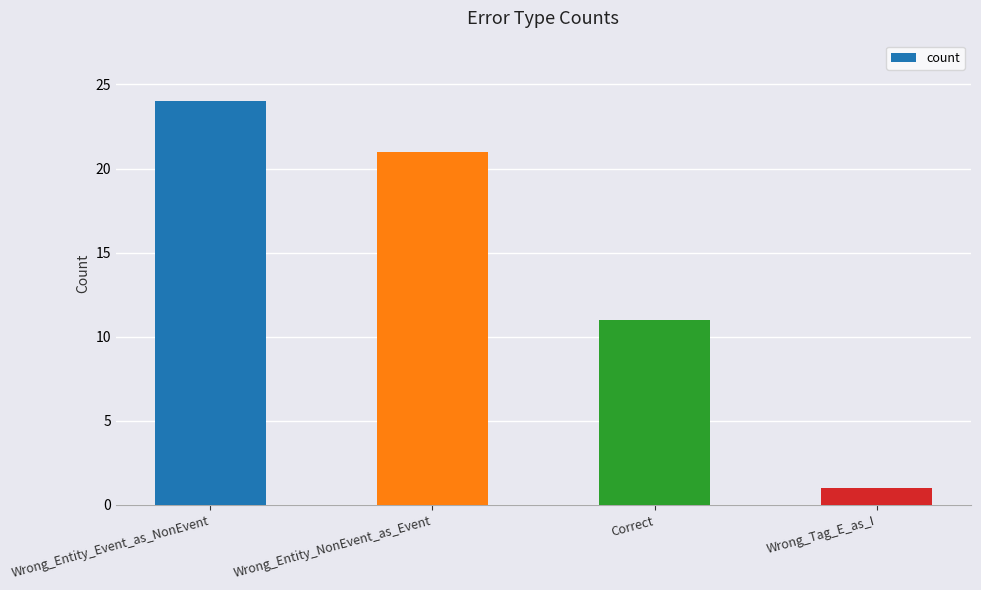

What is the change in value from Wrong_Entity_Event_as_NonEvent to Correct?

-13